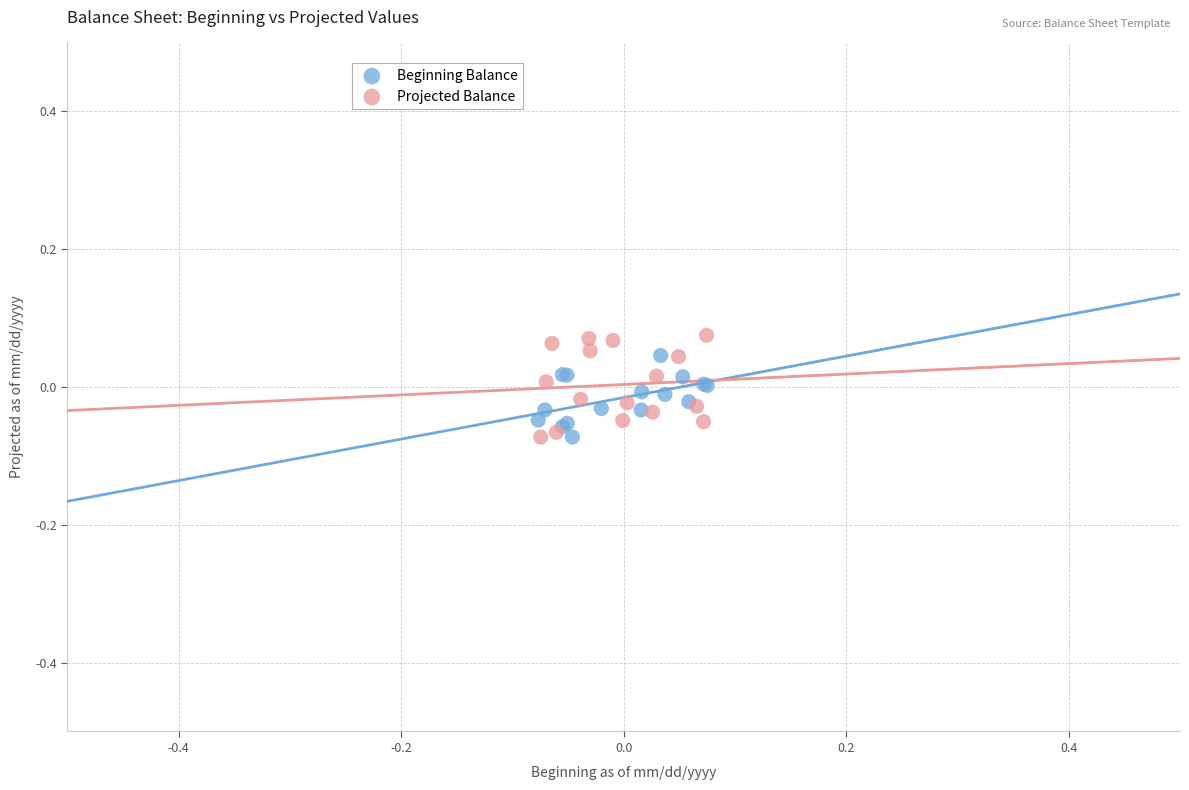

Which series has the widest spread of Y values?

Projected Balance